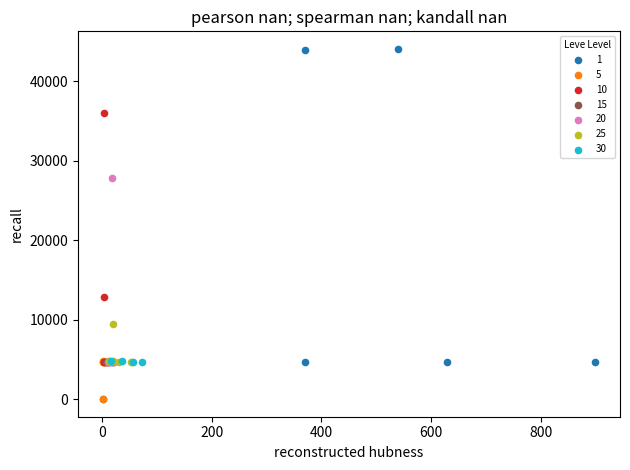

What are all the series names shown in the legend?

1, 5, 10, 15, 20, 25, 30